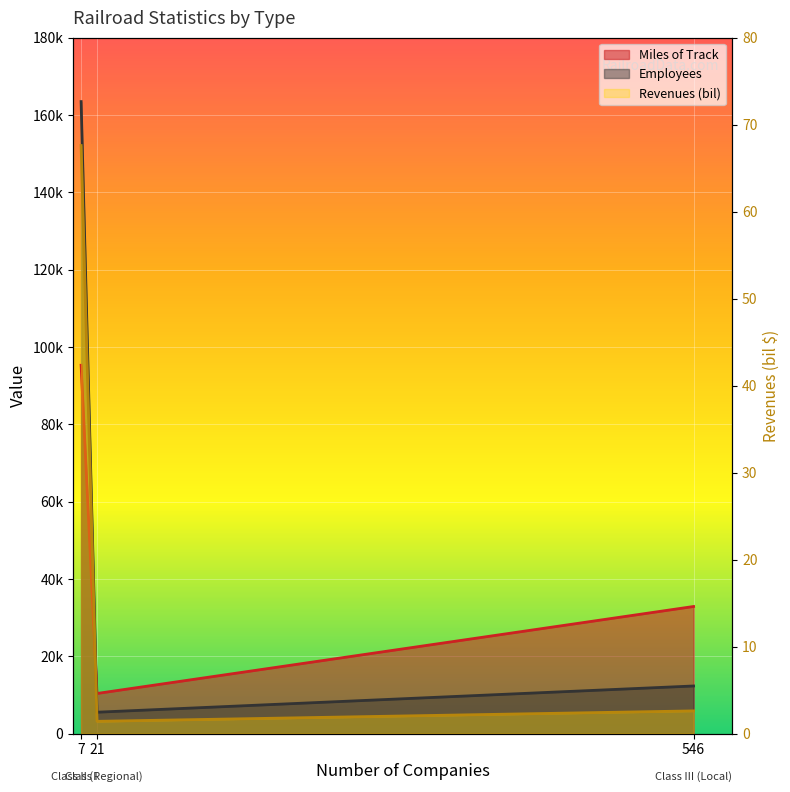

True or false: Miles of Track has a value of 26854.4 at 7.

False